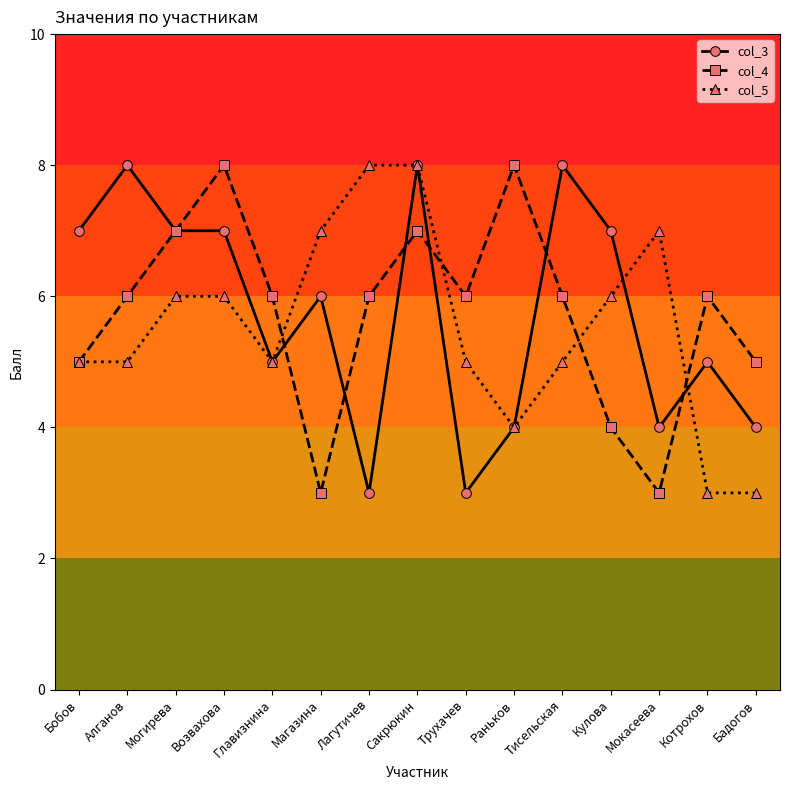

Does the chart have visible grid lines?

No